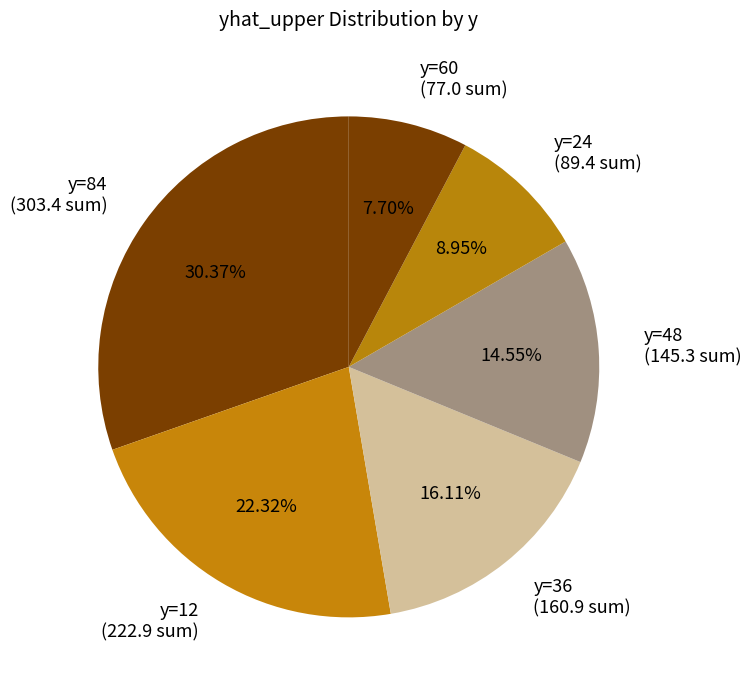

Does y=60 (77.0 sum) represent more than half of the total?

No